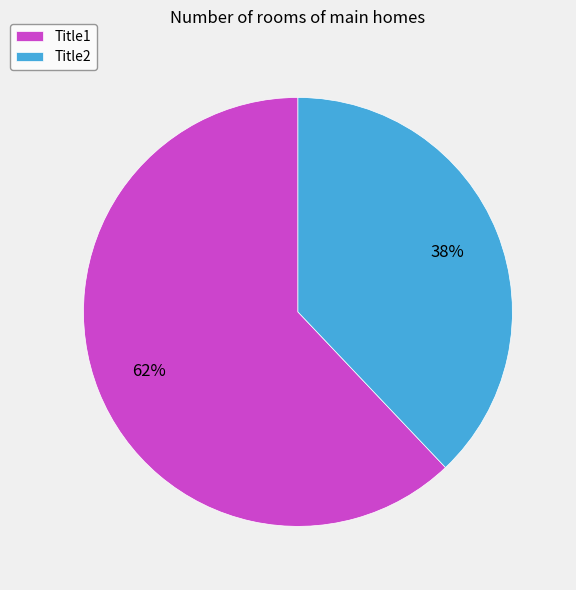

Between Title1 and Title2, which is larger?

Title1